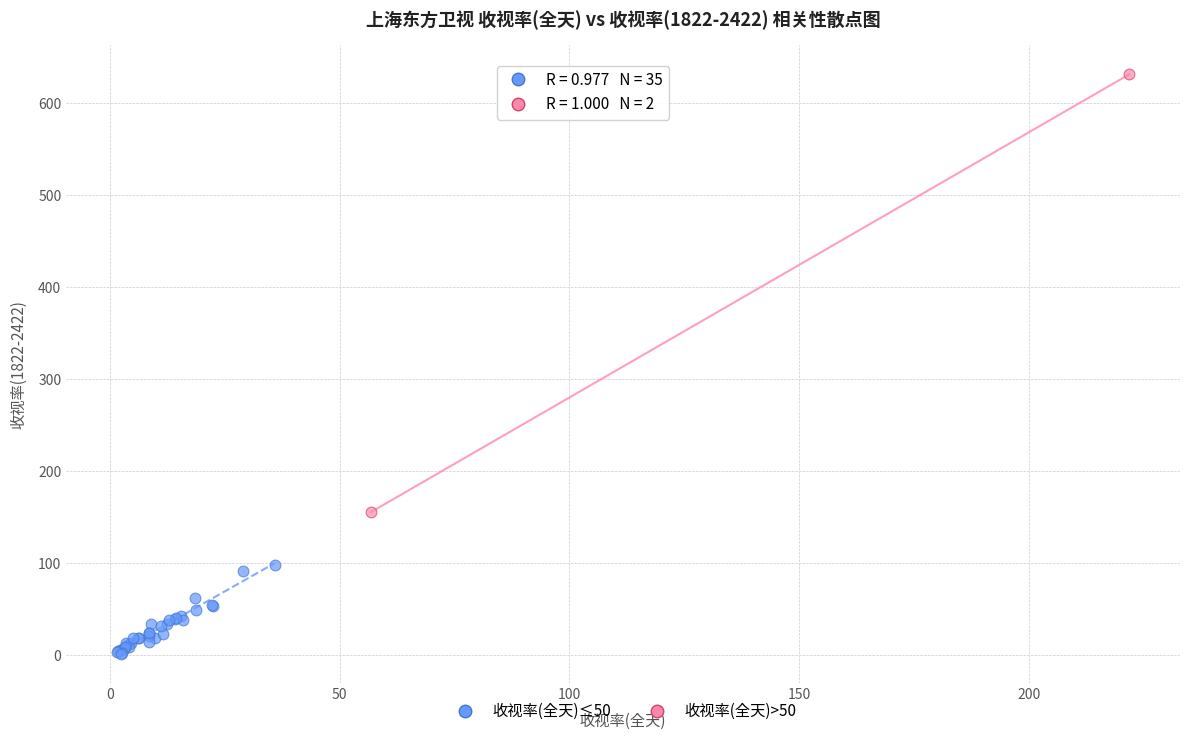

What are all the series names shown in the legend?

收视率(全天)≤50, 收视率(全天)>50